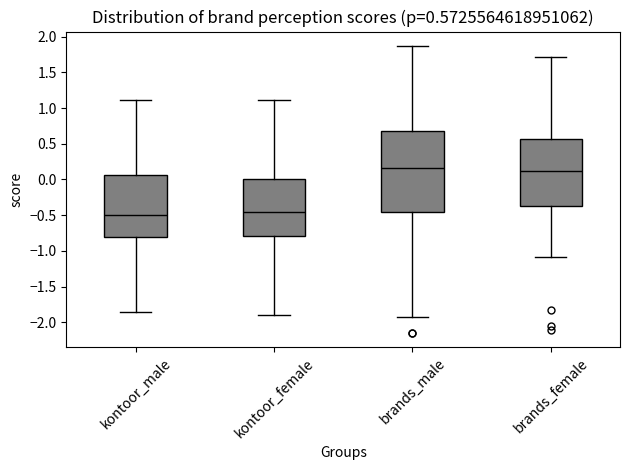

Comparing the boxes themselves (not the whiskers), which one is the tallest?

brands_male